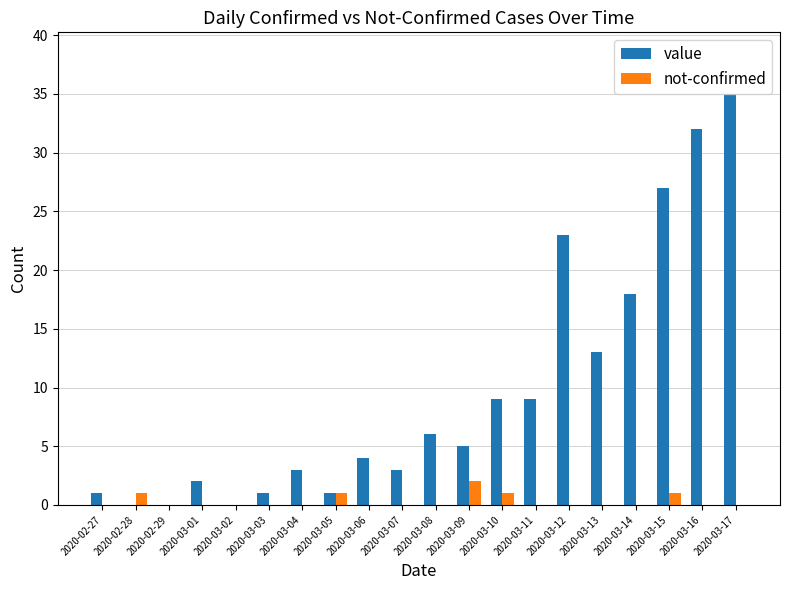

At which category does the chart reach its peak across all series?

2020-03-17